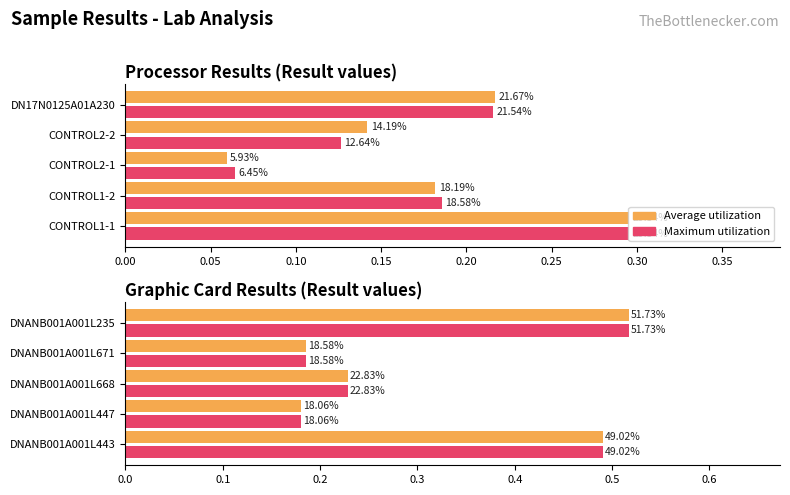

What is the average value of the Maximum utilization (Result) series?

0.3